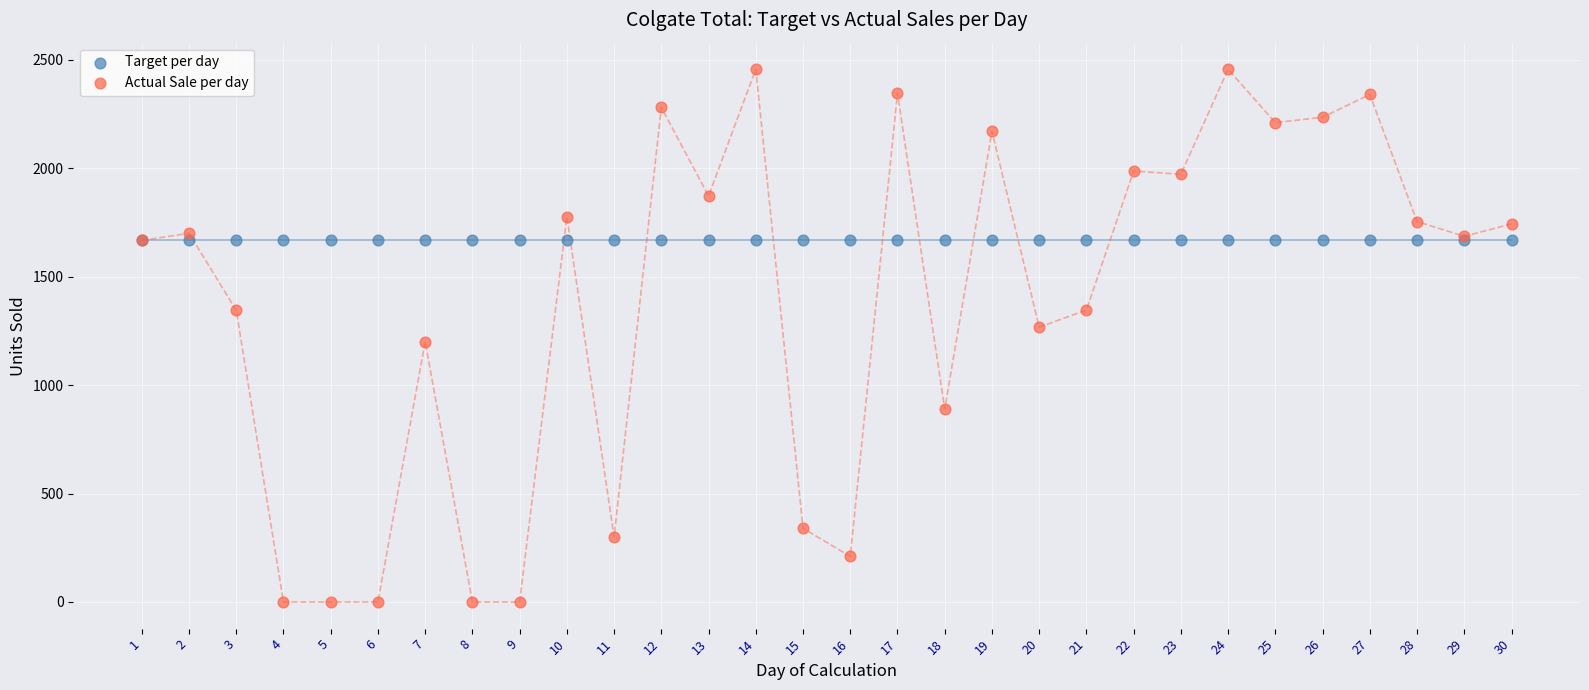

What are all the series names shown in the legend?

Target per day, Actual Sale per day